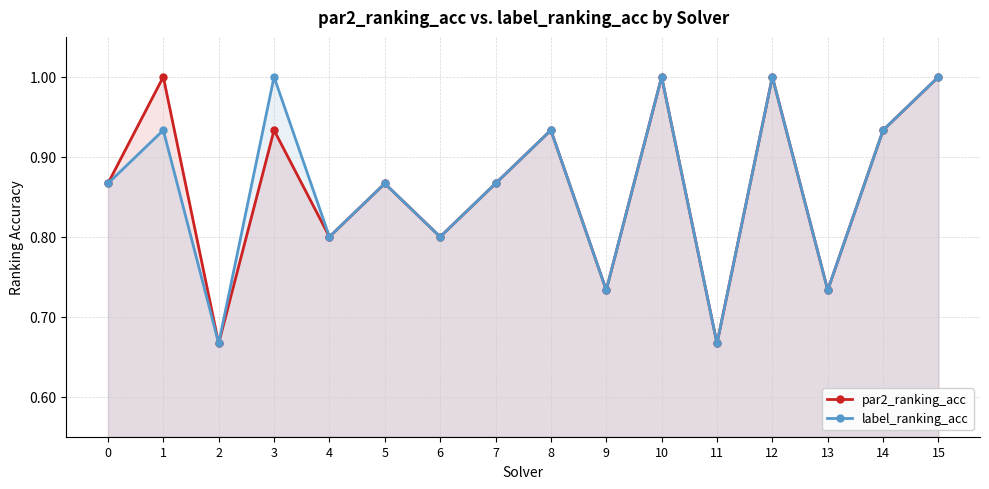

How many lines are shown in the chart?

2